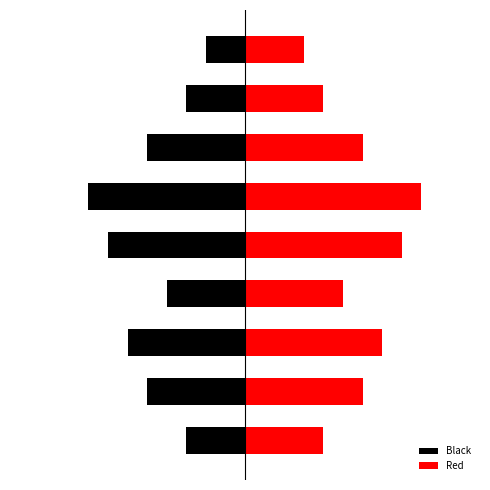

Does the chart contain stacked bars?

No